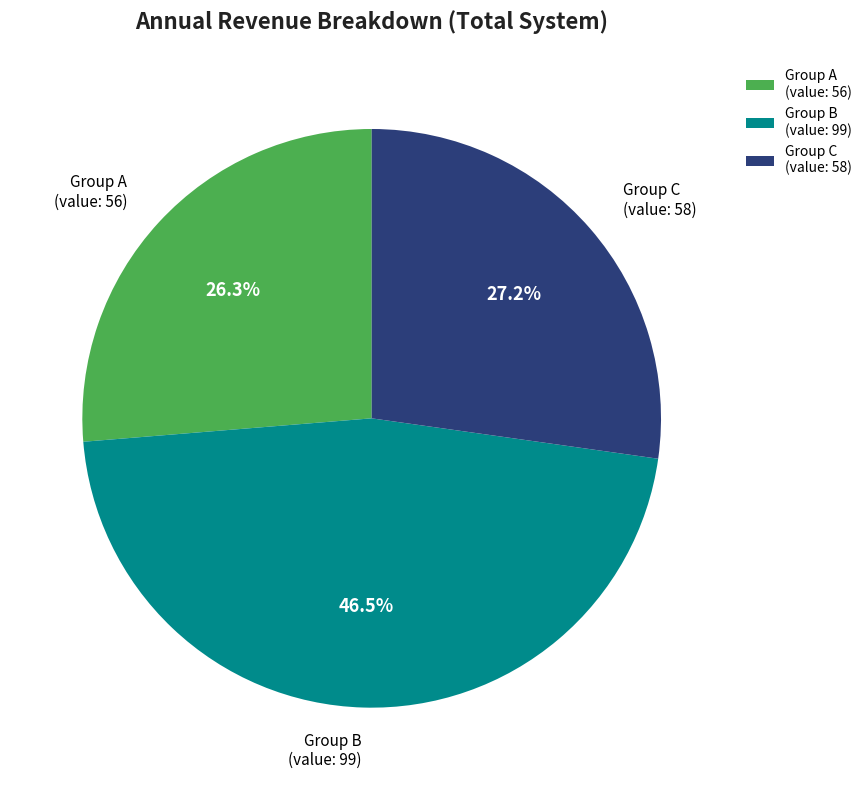

Which has a higher value, Group A or Group B?

Group B